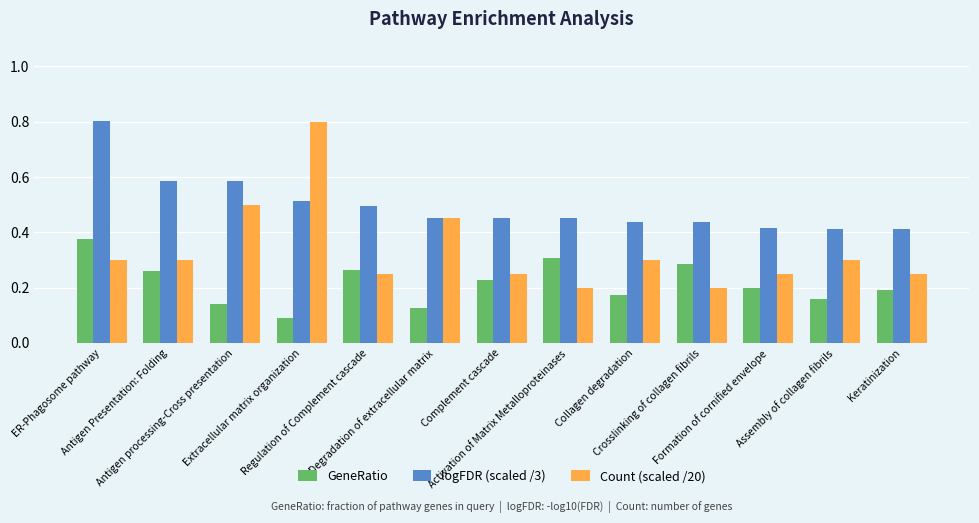

How many Count (scaled /20) values are between 0 and 1?

13